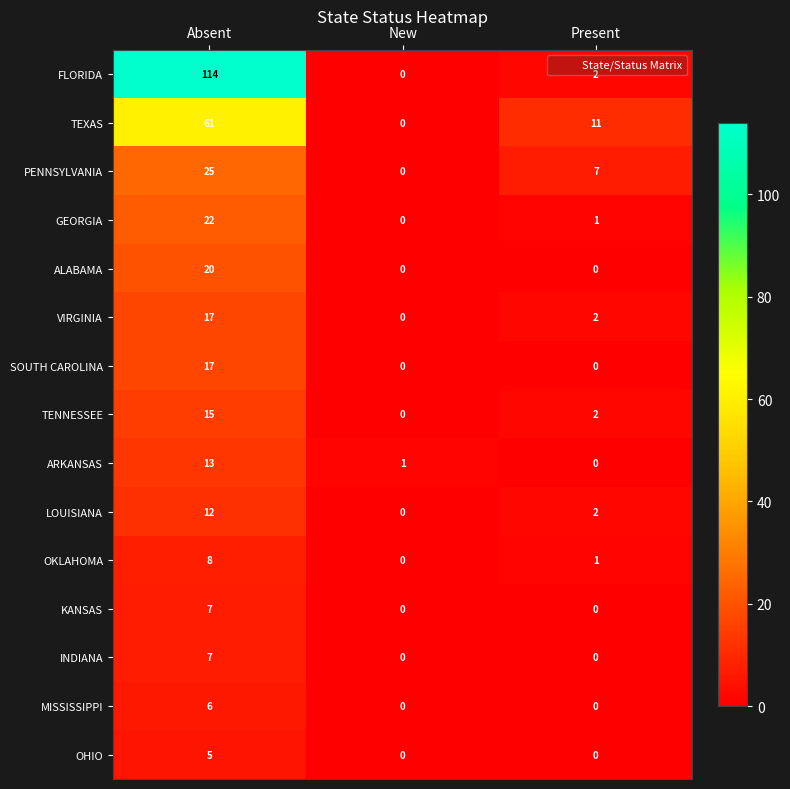

Which category has the highest value across all series?

Absent